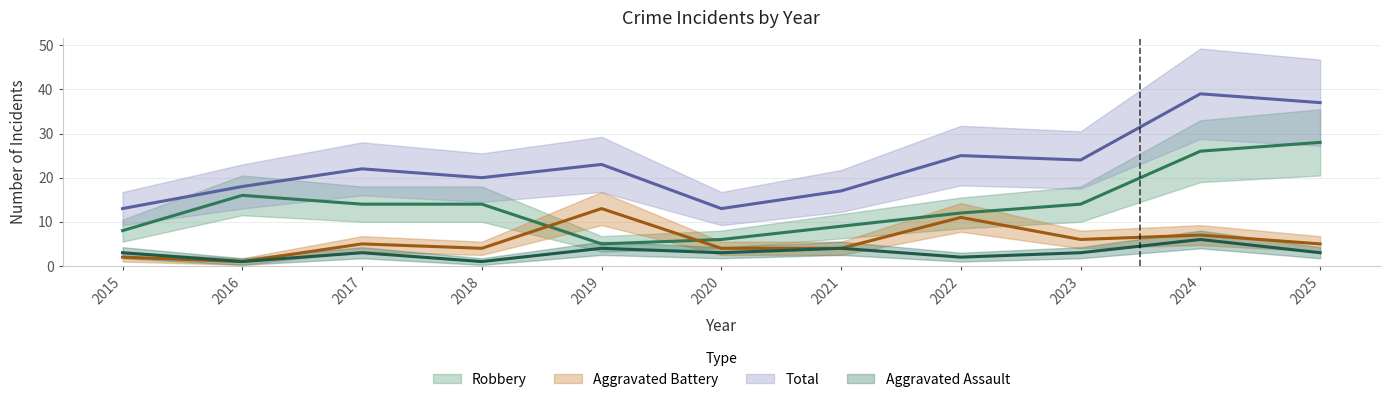

What is the highest value of the Total series?

39